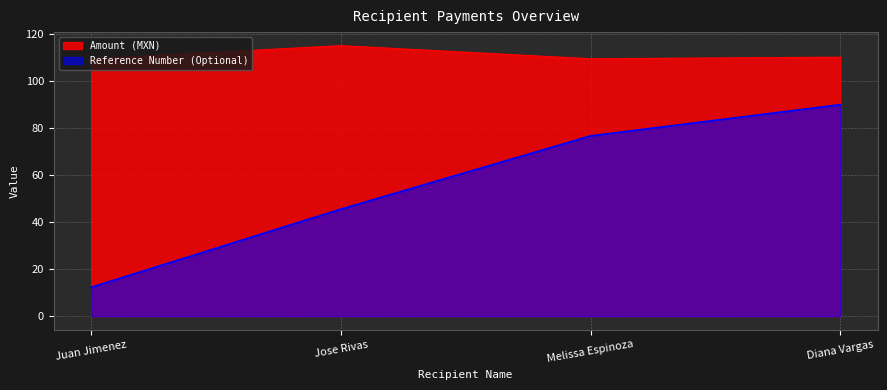

How many values in the Reference Number (Optional) series are below 76?

2